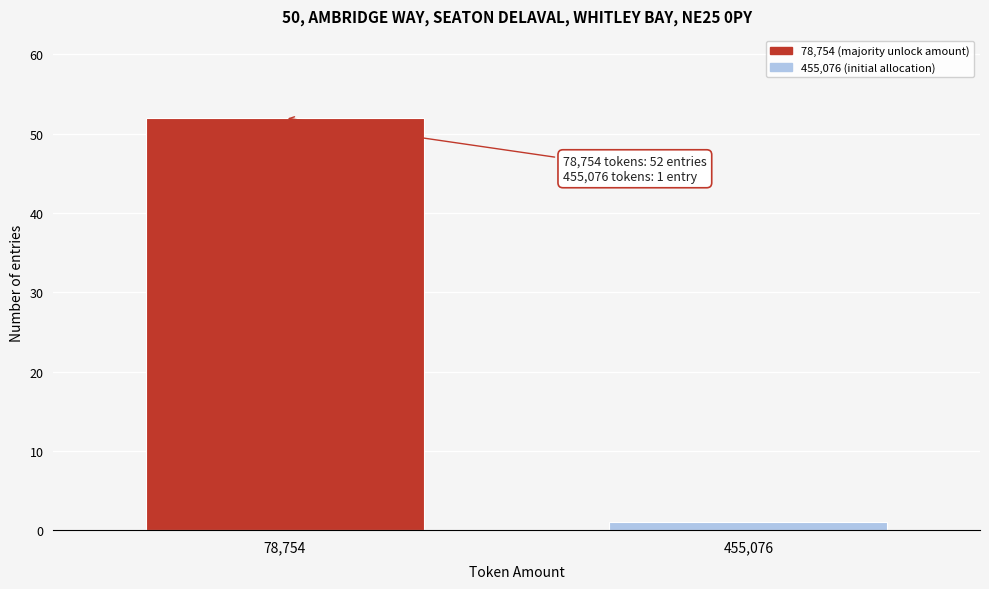

Reading right to left, transcribe all the data shown in this chart.

1	52